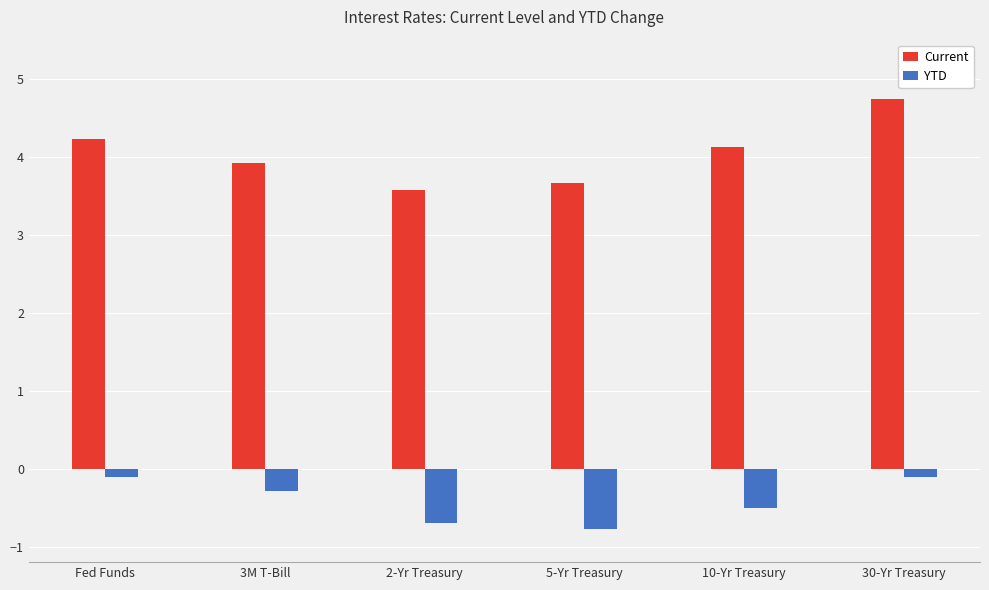

What is the value of the Current bar at the 3rd from the left?

3.6